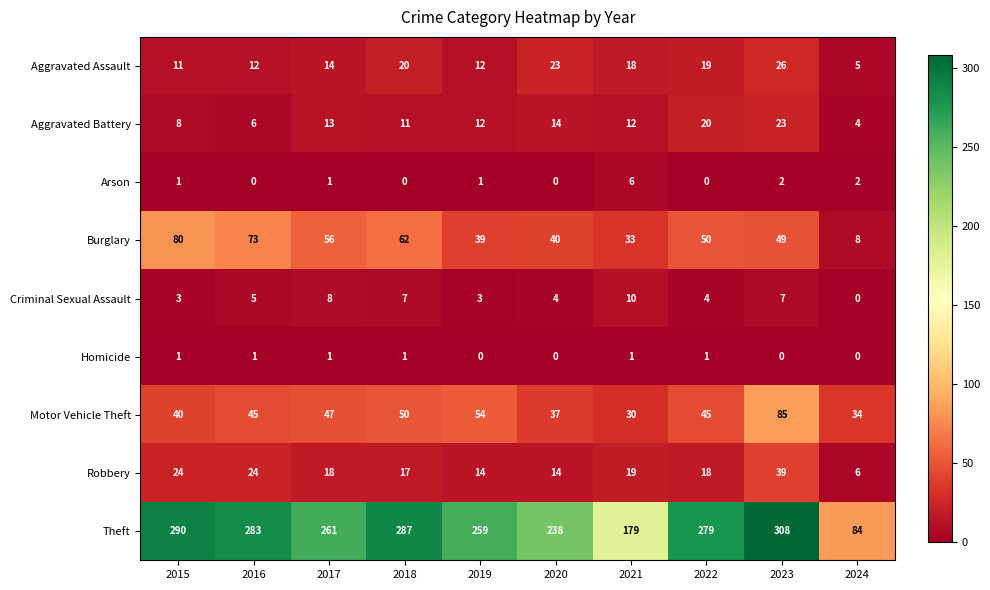

What is the total value across all series at 2015?

458